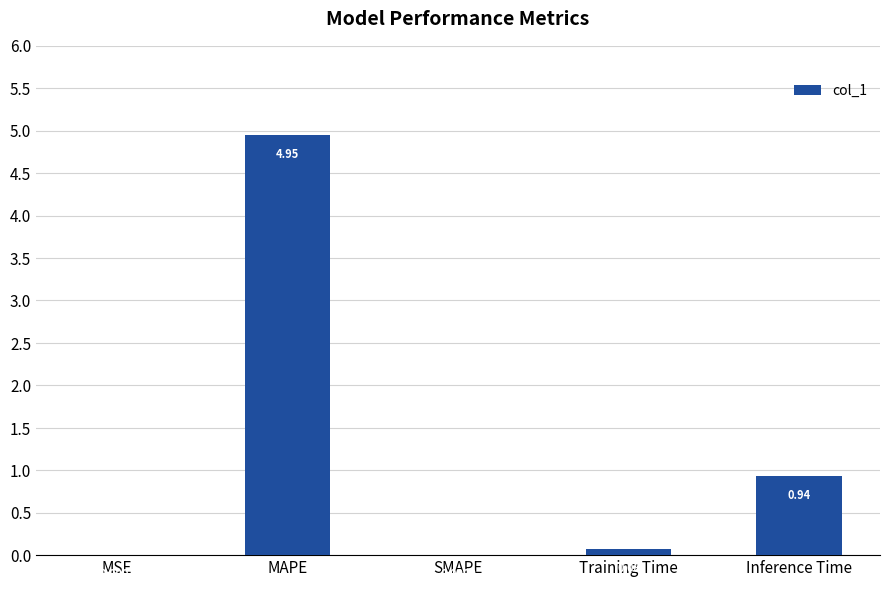

What is the change in value from MAPE to Inference Time?

-4.0